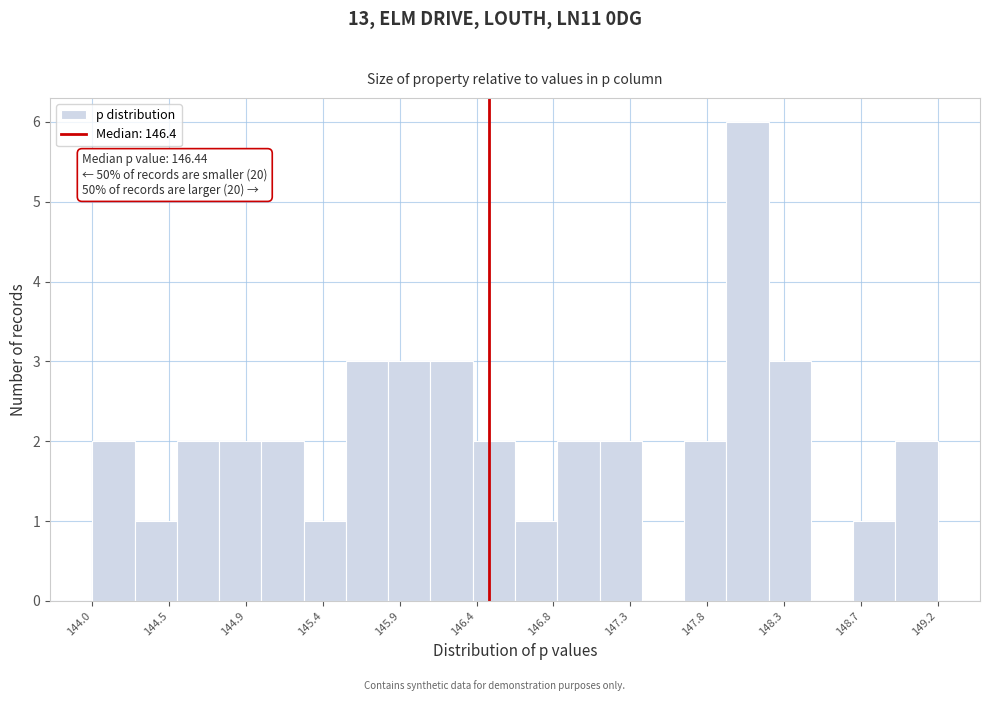

Which range on the x-axis has the tallest bar?

147.90 to 148.15